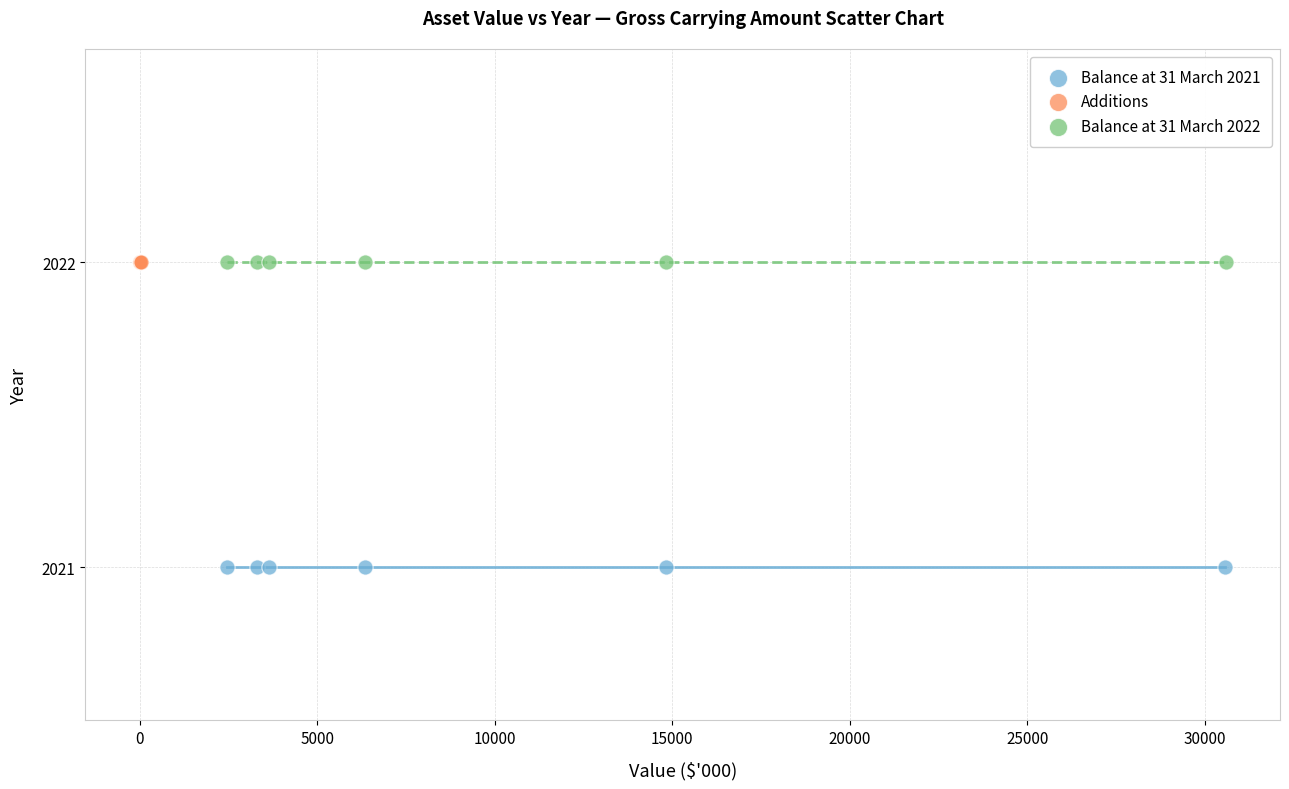

Which series reaches the minimum Y coordinate?

Balance at 31 March 2021